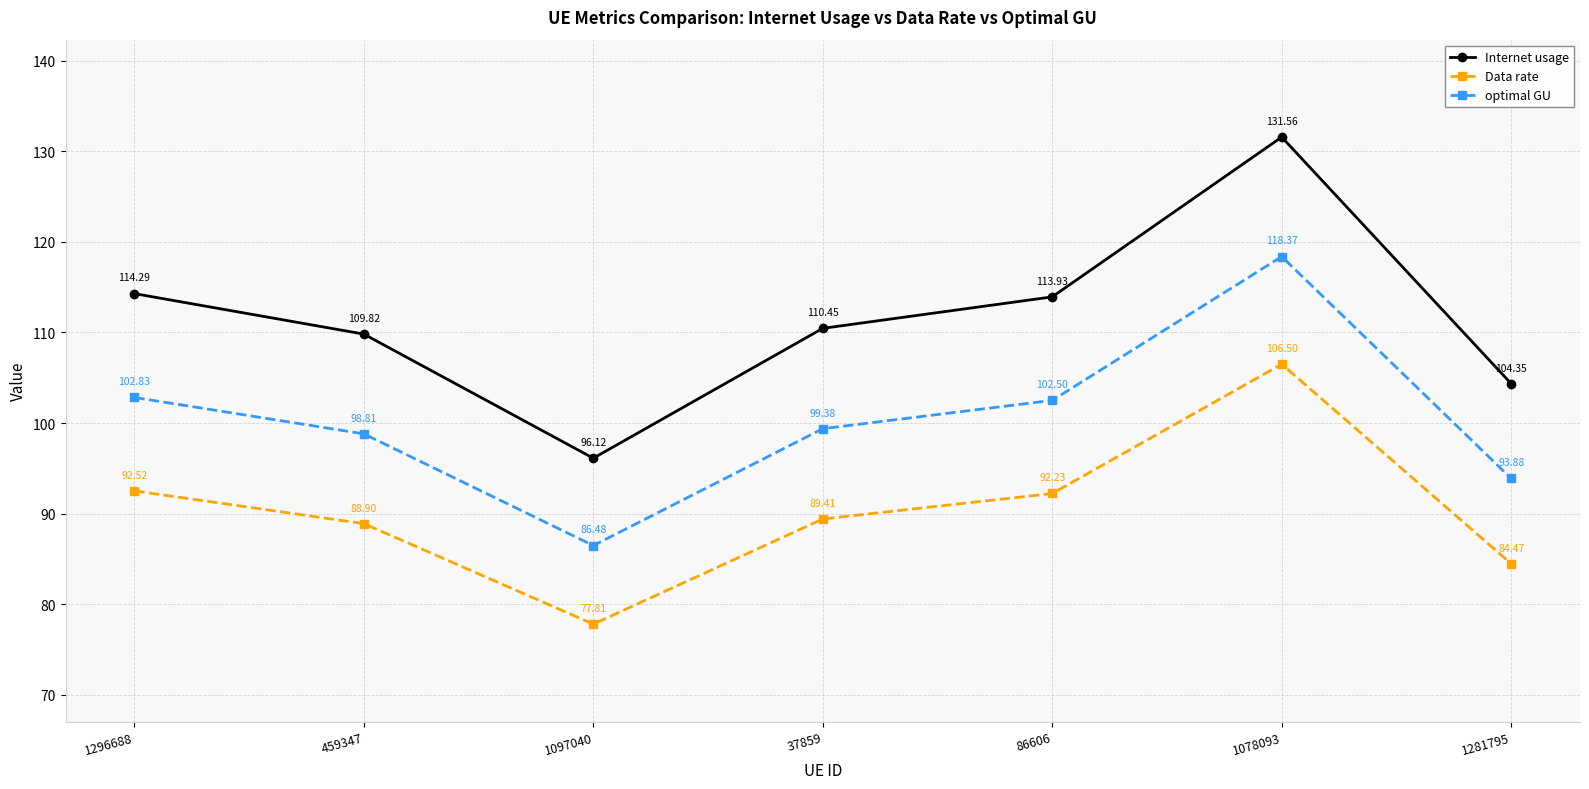

Is it true that optimal GU equals 93.9 at 1281795?

True